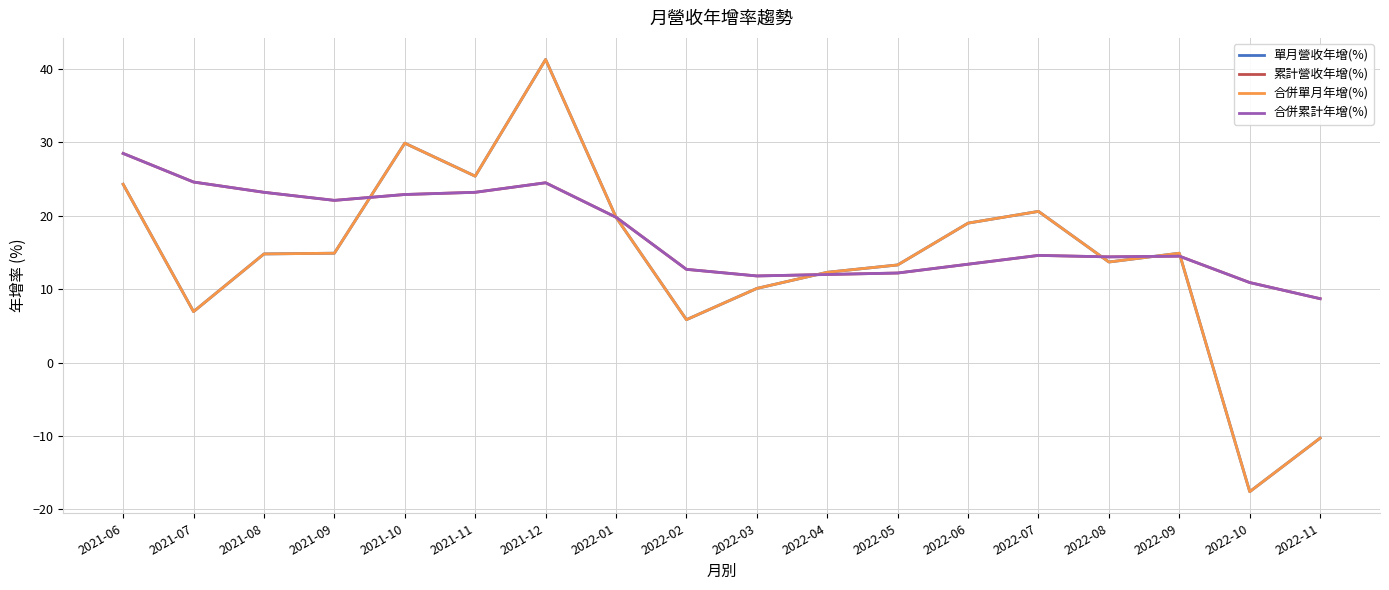

Reading right to left, extract all data points from this chart.

單月營收年增(%): -10.3	-17.6	14.9	13.7	20.6	19.0	13.3	12.3	10.1	5.8	19.8	41.3	25.4	29.9	14.9	14.8	6.9	24.3
累計營收年增(%): 8.7	10.9	14.5	14.4	14.6	13.4	12.2	12.0	11.8	12.7	19.8	24.5	23.2	22.9	22.1	23.2	24.6	28.5
合併單月年增(%): -10.3	-17.6	14.9	13.7	20.6	19.0	13.3	12.3	10.1	5.8	19.8	41.3	25.4	29.9	14.9	14.8	6.9	24.3
合併累計年增(%): 8.7	10.9	14.5	14.4	14.6	13.4	12.2	12.0	11.8	12.7	19.8	24.5	23.2	22.9	22.1	23.2	24.6	28.5